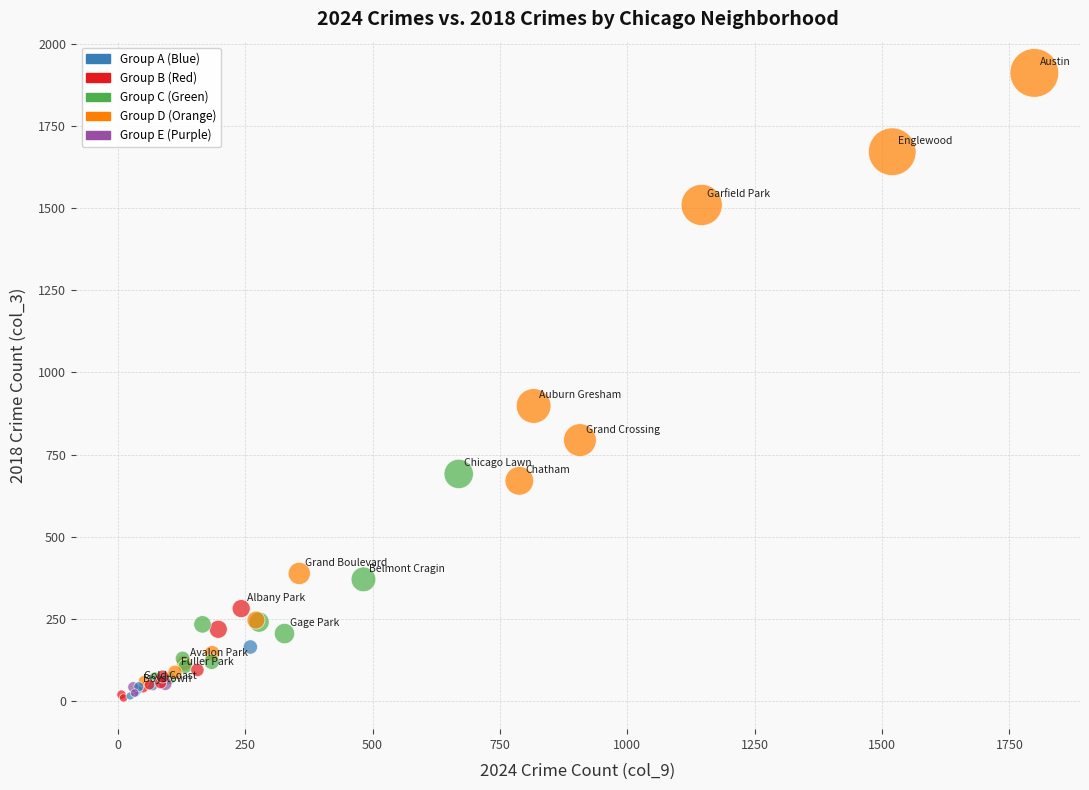

What Y value in the scatter plot is closest to 960?

898